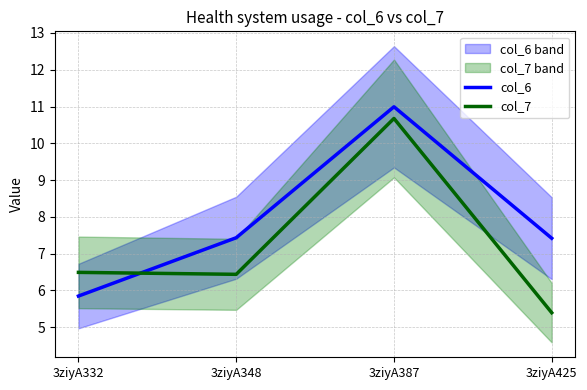

Rank the series by their average value, from lowest to highest.

col_7, col_6